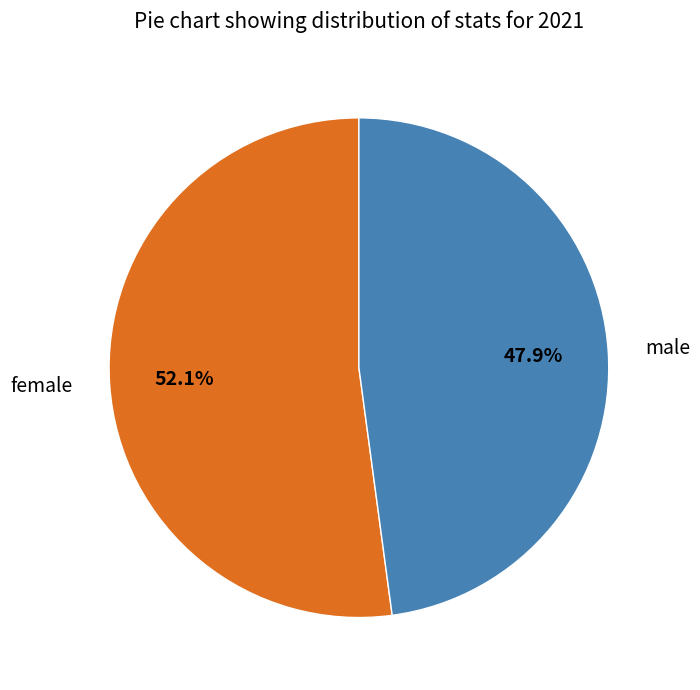

To the nearest percent, what is the difference between the largest and smallest slice percentages?

4%